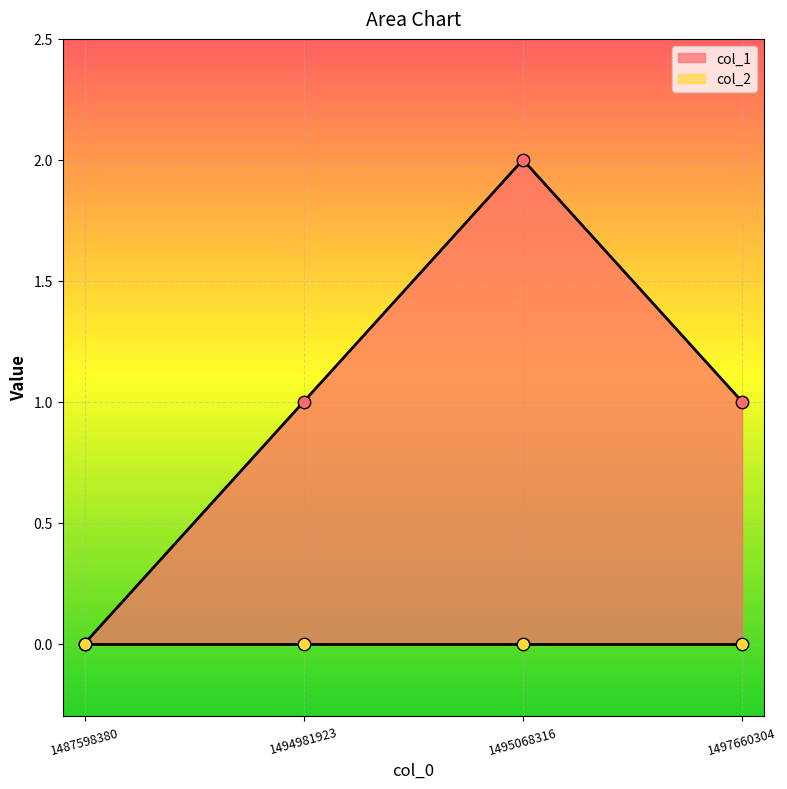

What is the change in value from 1494981923 to 1495068316?

+1